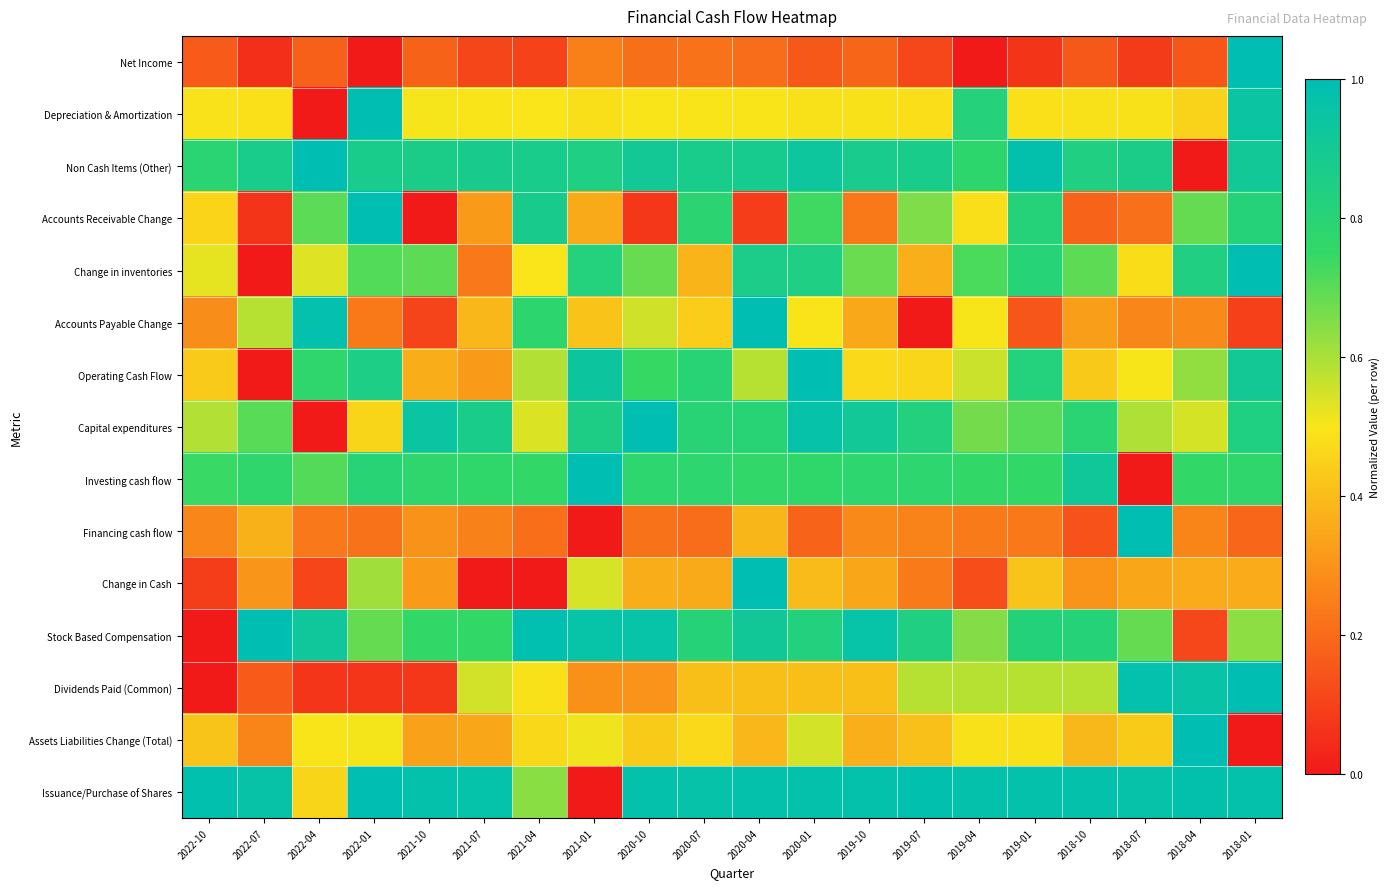

Between 2020-01 and 2021-07, which is larger?

2020-01